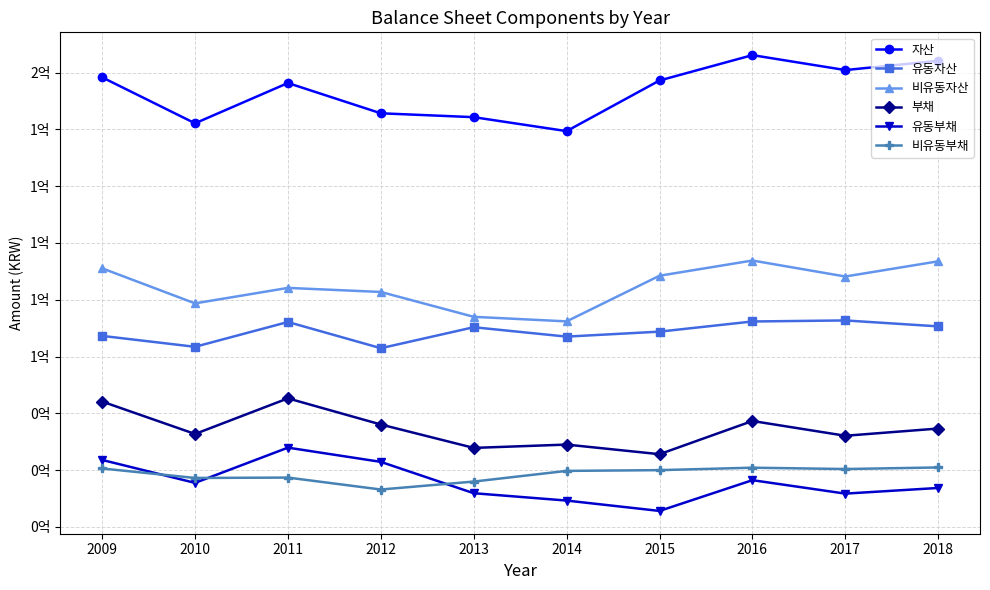

What are all the series names shown in the legend?

자산, 유동자산, 비유동자산, 부채, 유동부채, 비유동부채